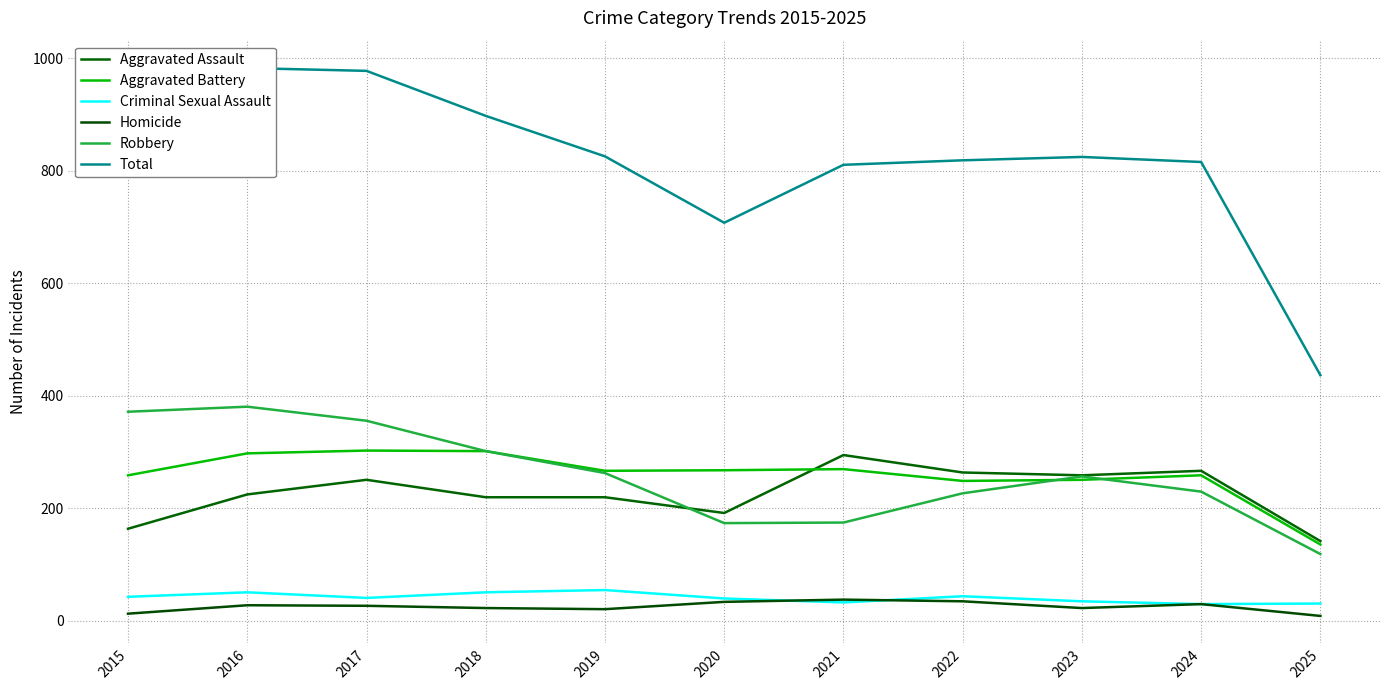

What is the total value across all series at 2023?

1650